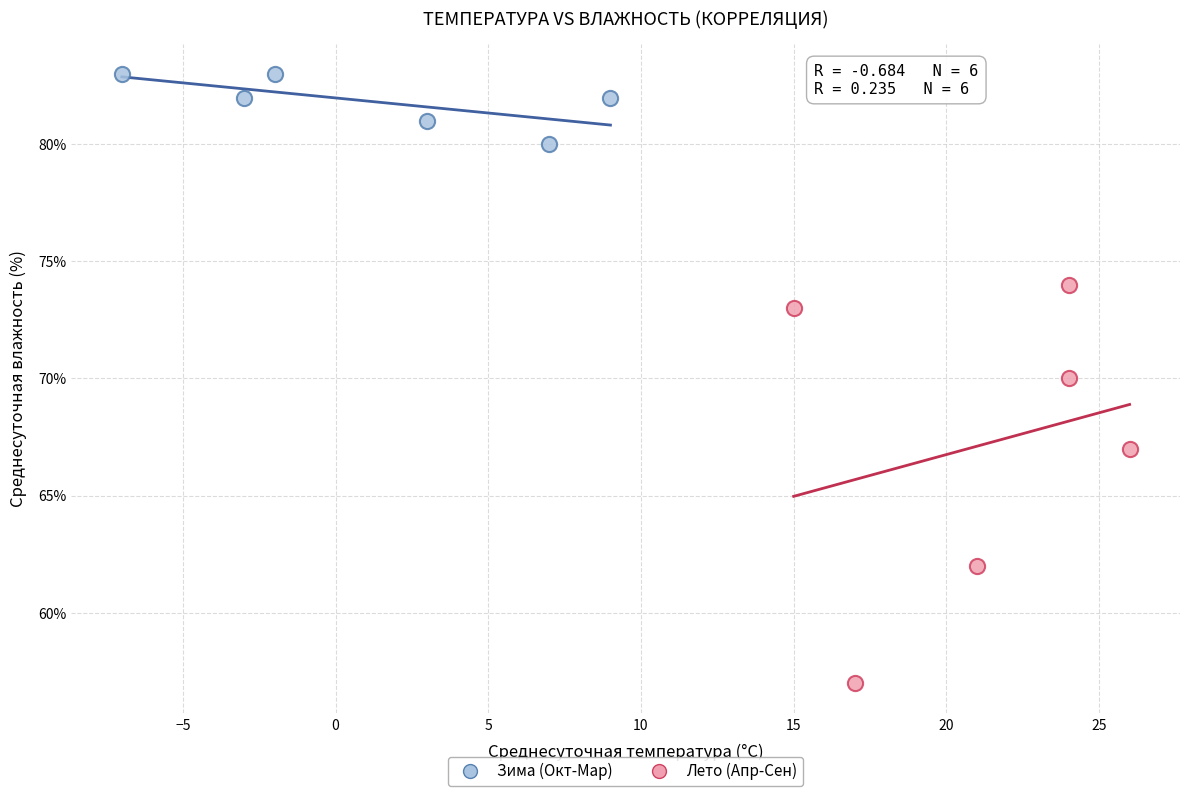

What are all the series names shown in the legend?

Зима (Окт-Мар), Лето (Апр-Сен)